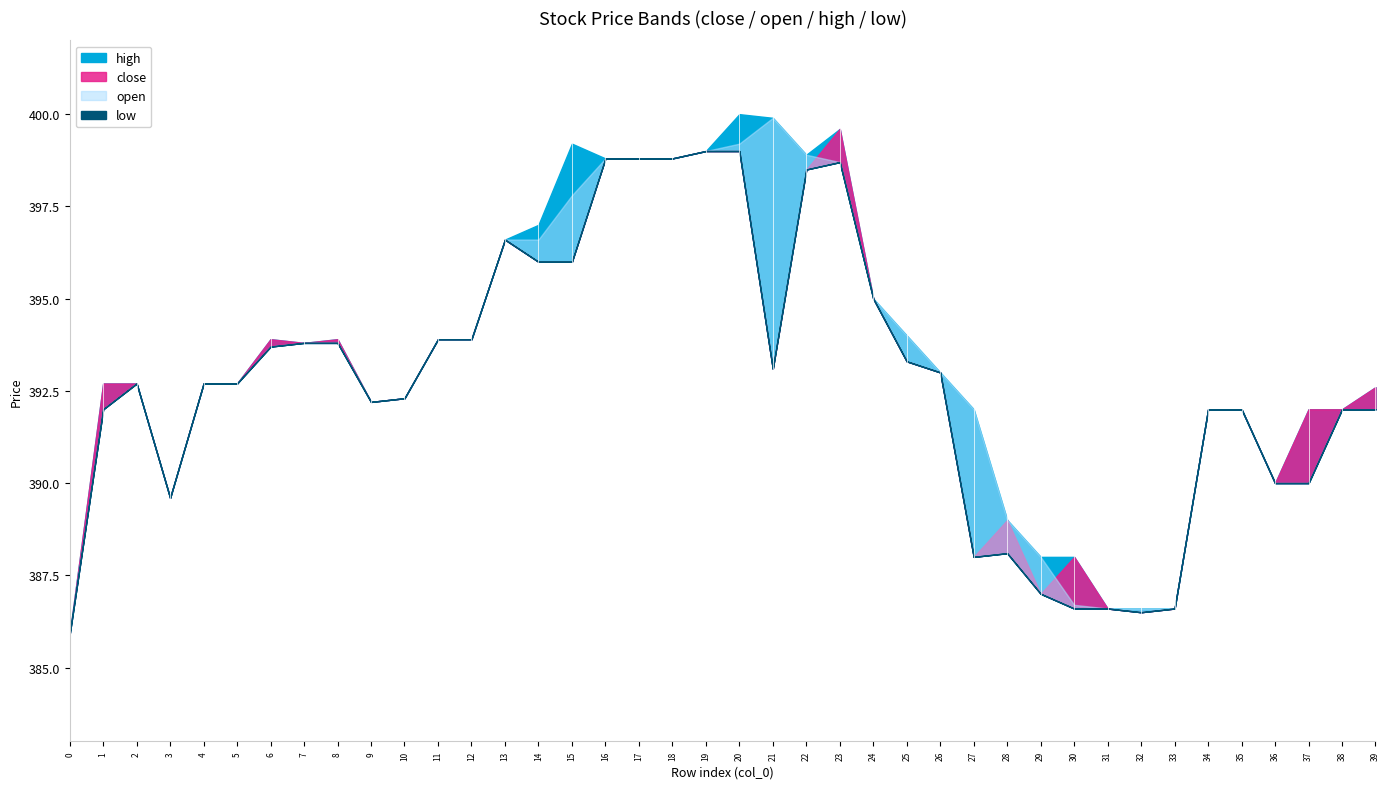

At which label does high first exceed 392?

1